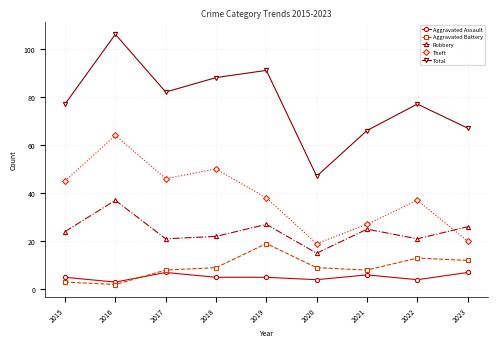

Between 2018 and 2023, which series saw the biggest shift?

Theft